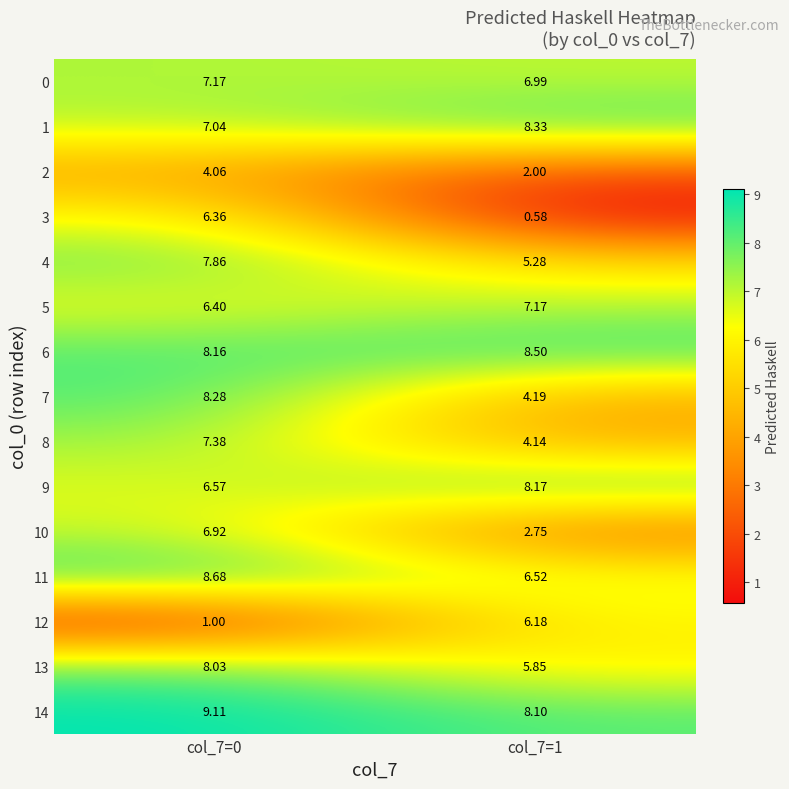

Is the value of 13 at col_7=0 greater than the value of 14 at col_7=1?

No